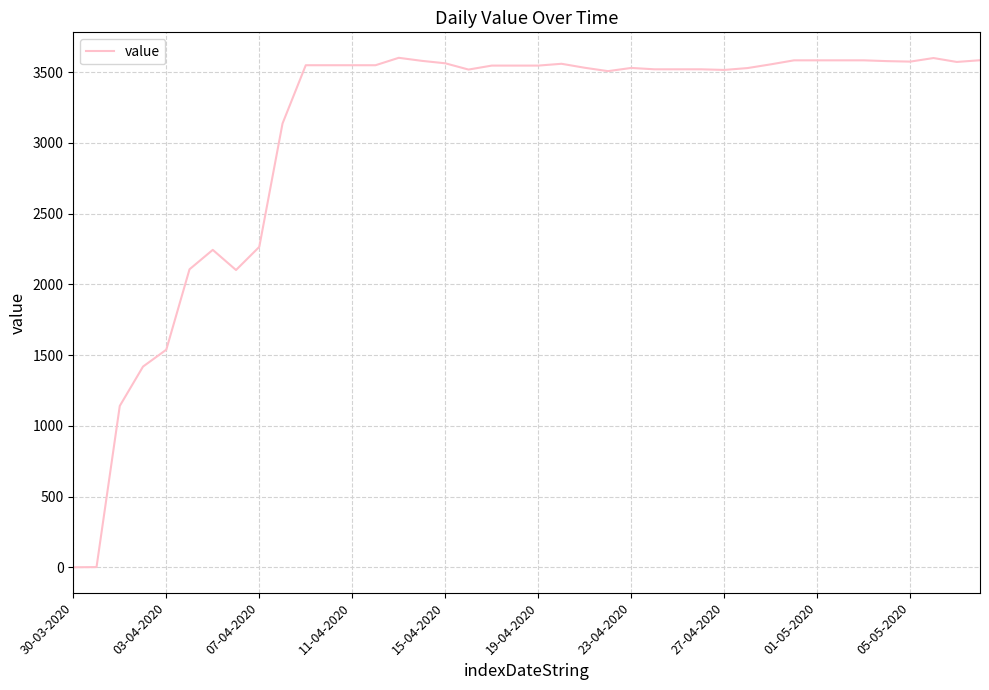

What is the greatest value displayed?

3601.6